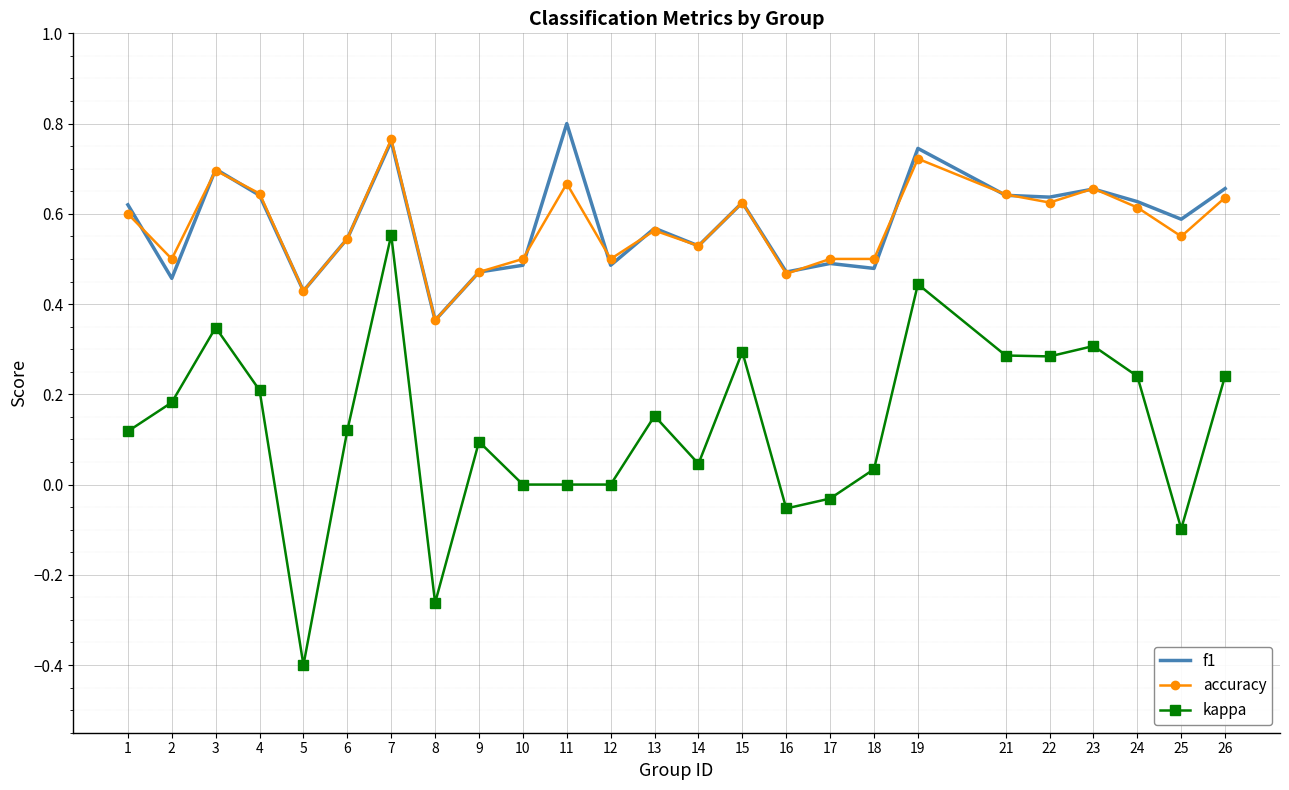

The f1 series shows 1.0 at 24. True or false?

False